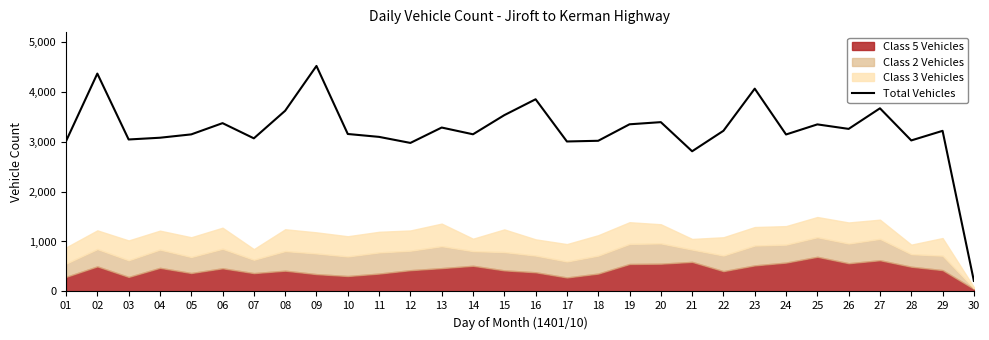

Which label corresponds to the largest value in the chart?

09